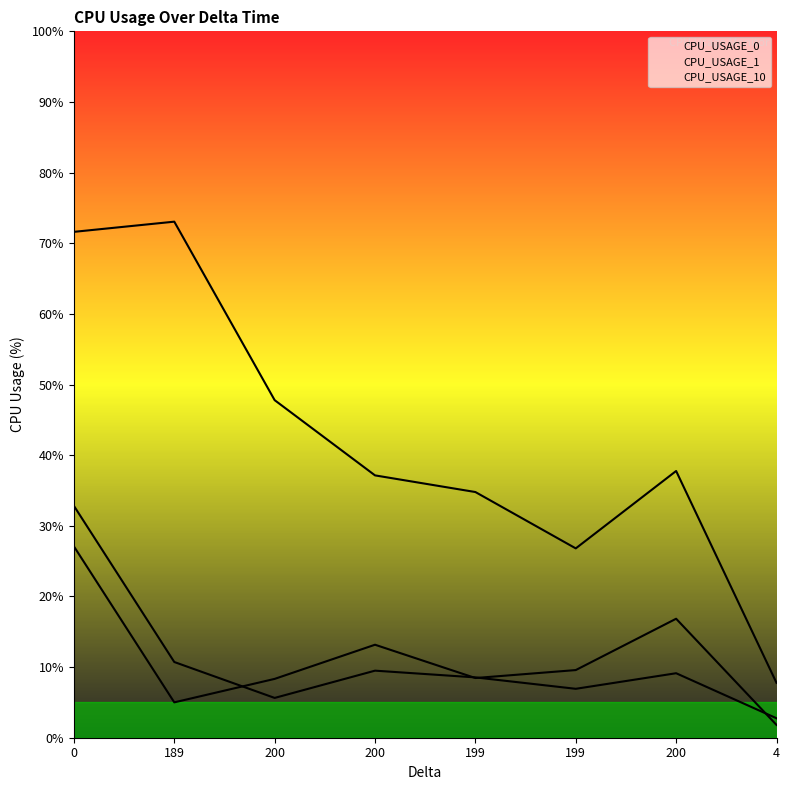

How many data points does each series have?

8